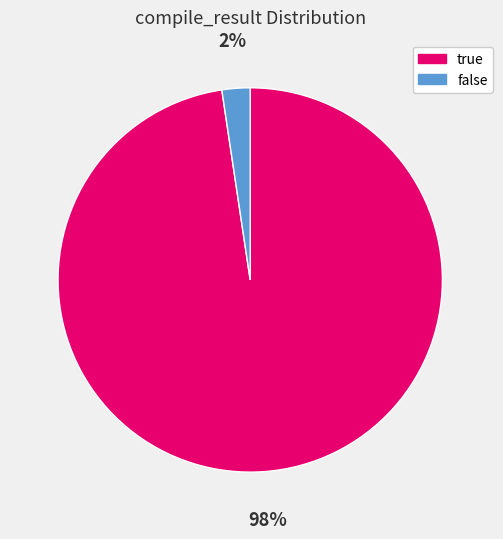

Is true the majority of the pie?

Yes